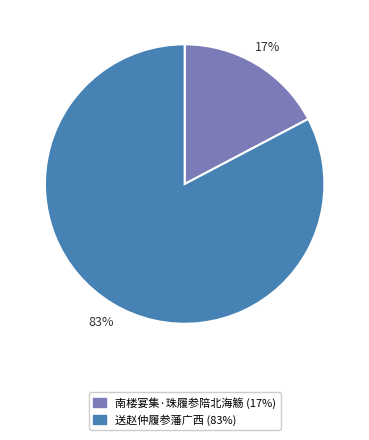

Rank the categories by value from lowest to highest.

南楼宴集·珠履参陪北海觞, 送赵仲履参藩广西